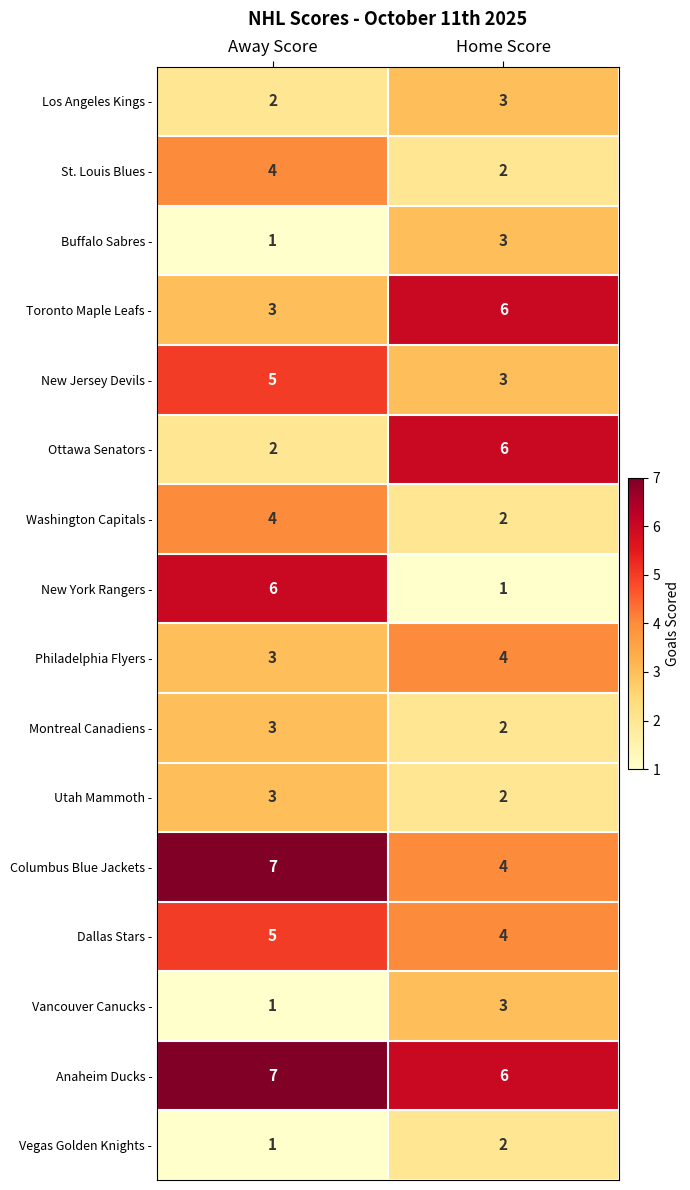

At which label is Buffalo Sabres - closest to 2?

Away Score